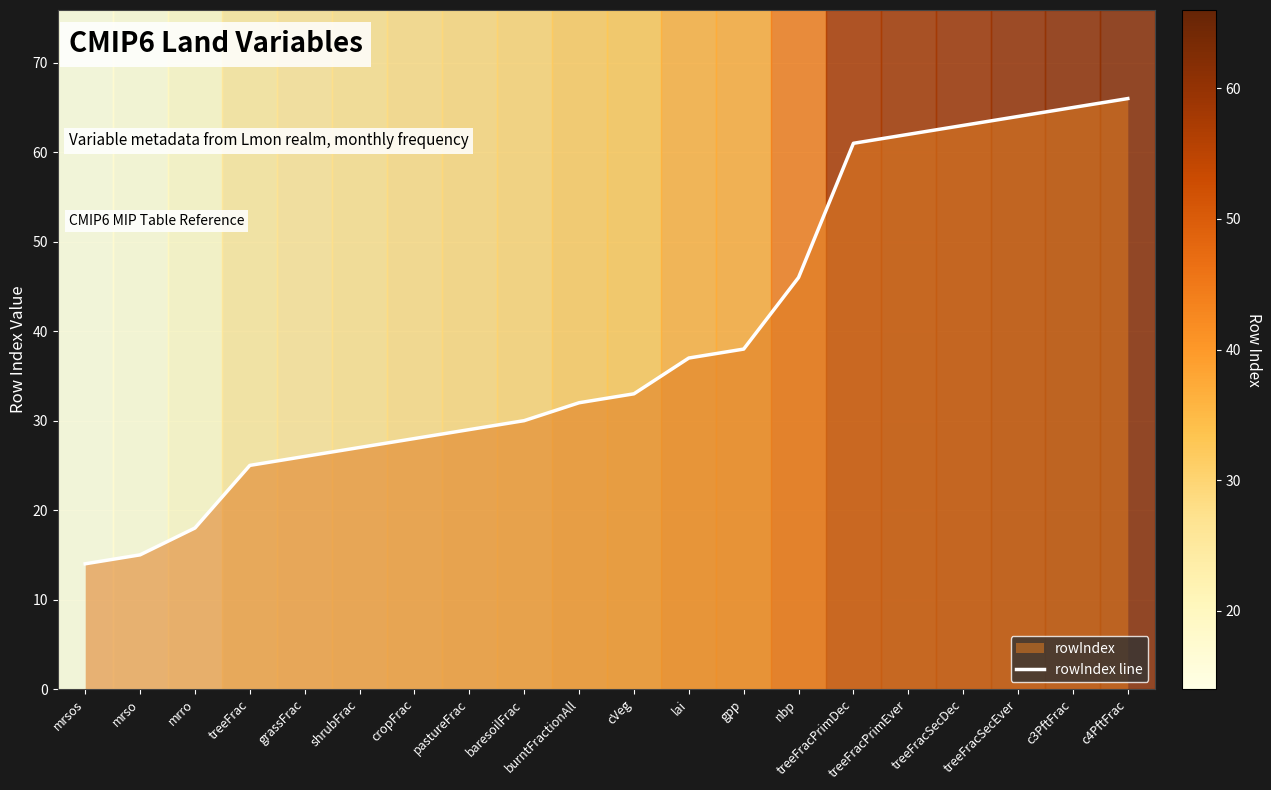

Between gpp and cropFrac, which is larger?

gpp